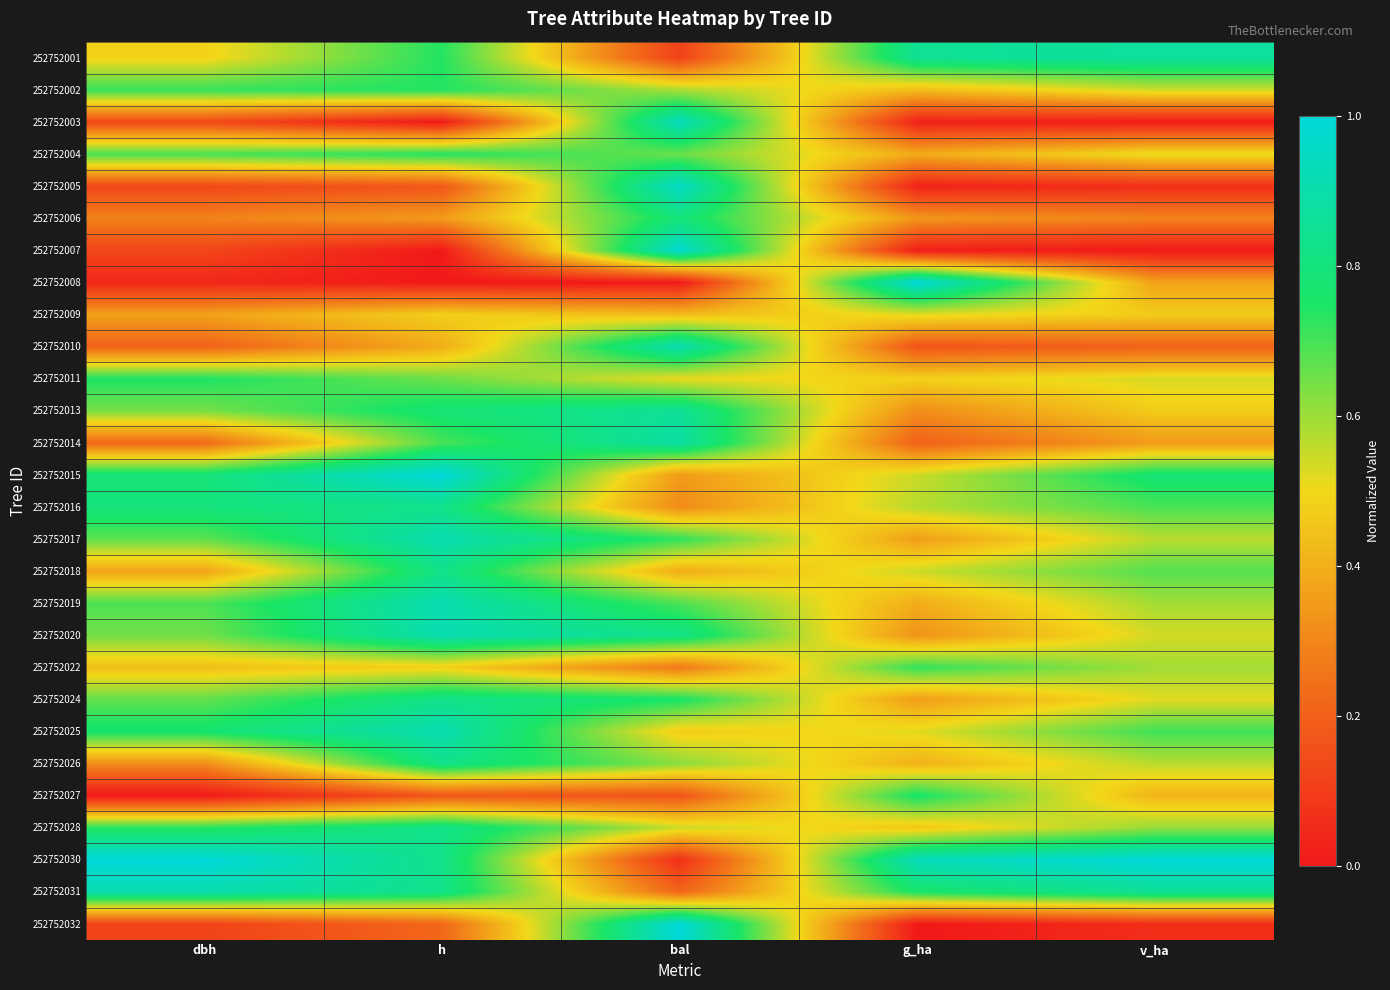

Which has a higher value, g_ha or dbh?

g_ha